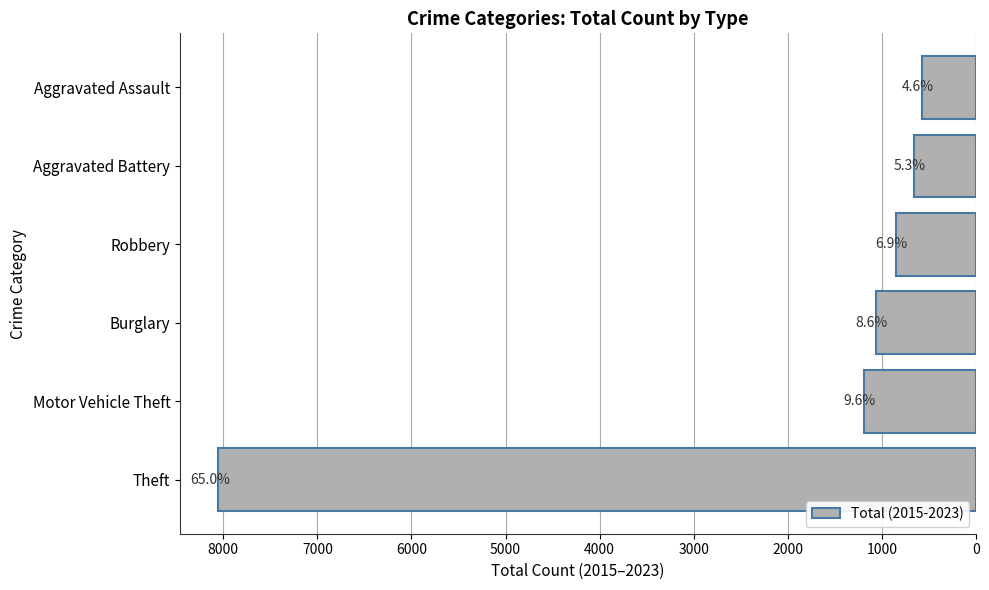

Are the bars horizontal?

Yes